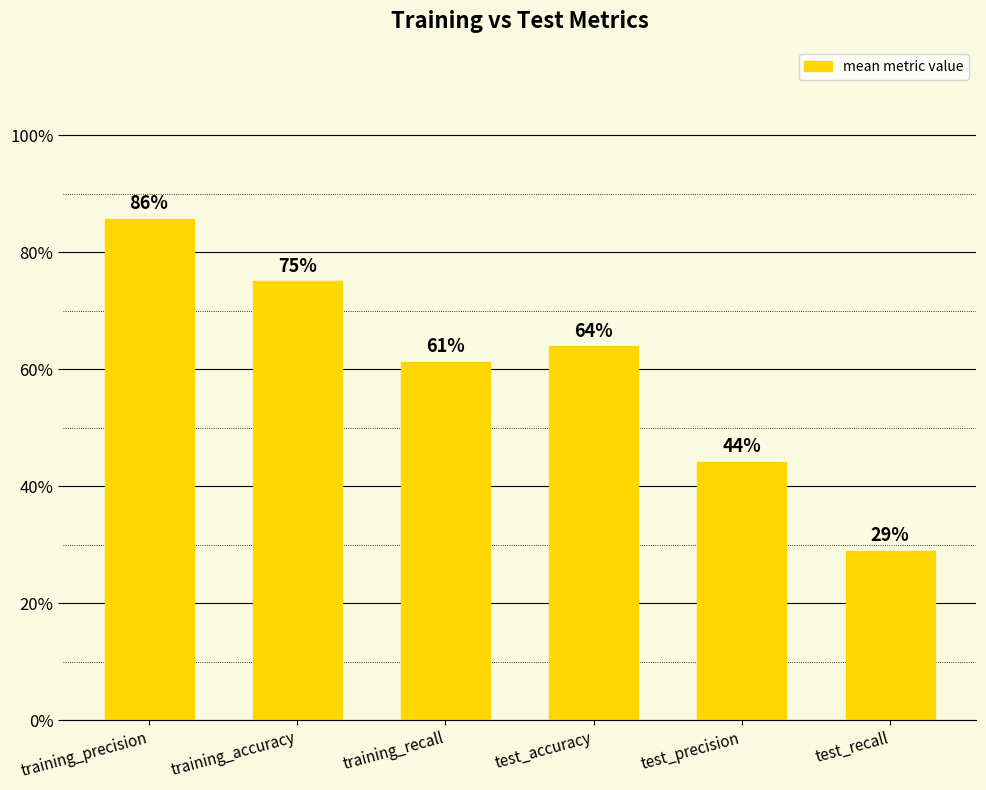

Does the chart contain any negative values?

No